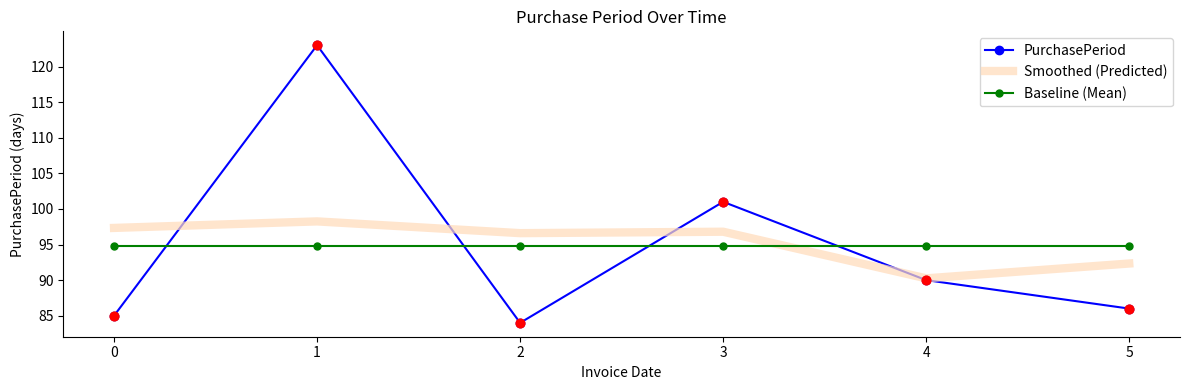

Which series has the widest spread of values?

PurchasePeriod